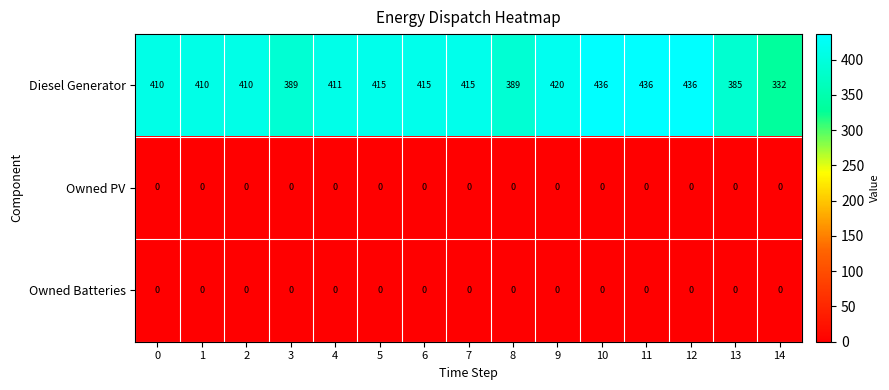

What is the difference between the highest and lowest values at 10?

436